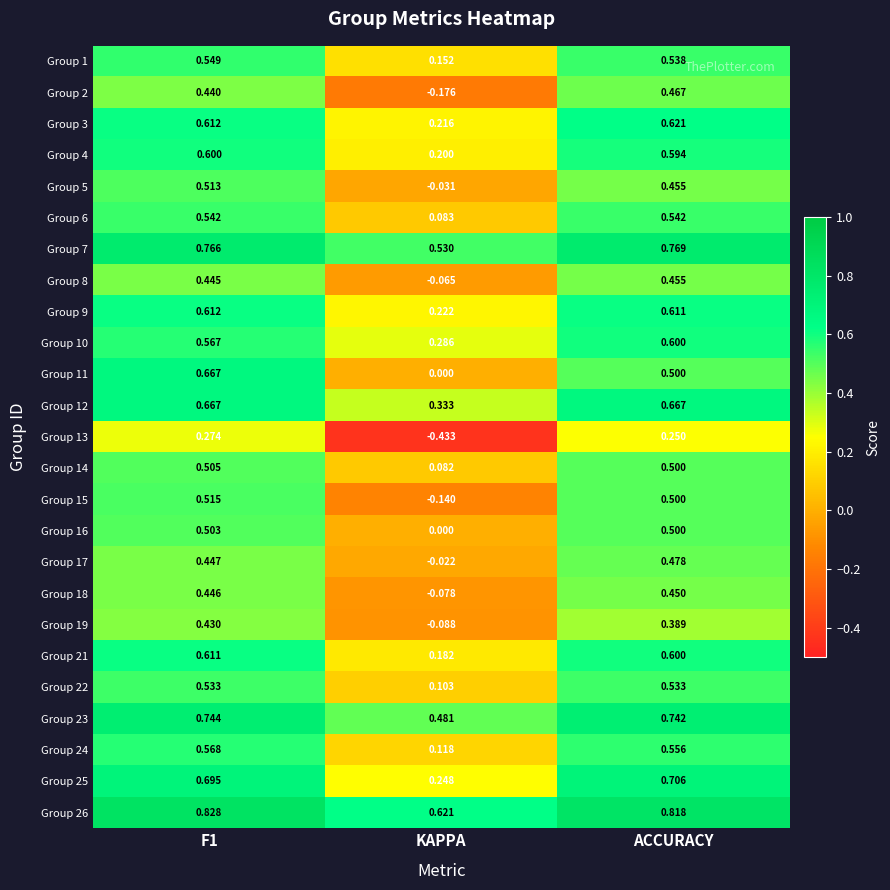

At which label is Group 10 closest to 0?

KAPPA